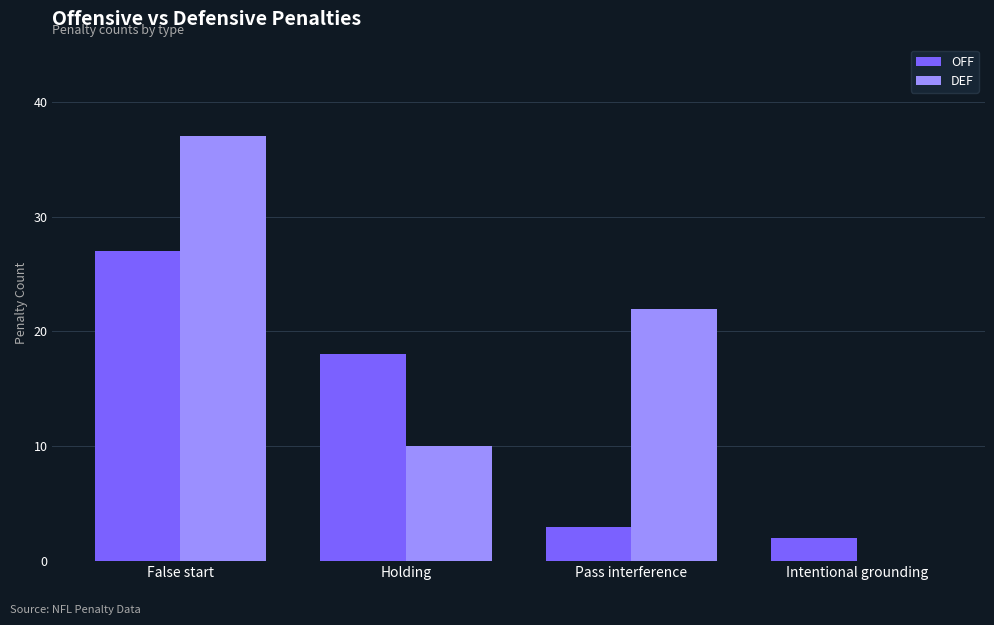

Where is OFF nearest to the value 14?

Holding